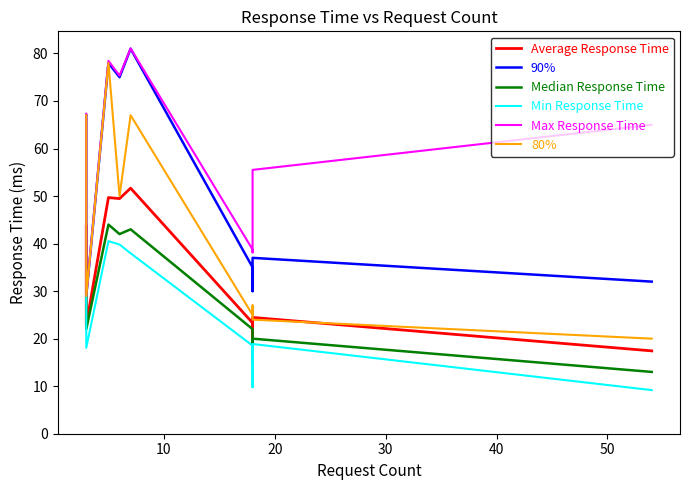

Is the value of Min Response Time at 60 greater than the value of 80% at 50?

No